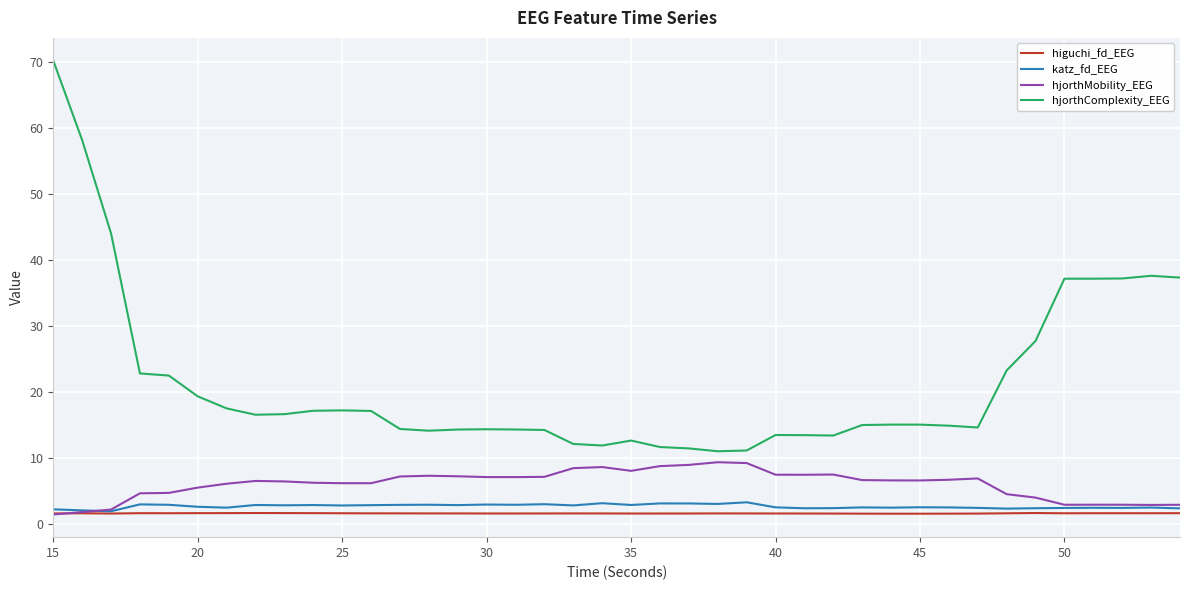

True or false: hjorthComplexity_EEG and katz_fd_EEG cross at least once.

False